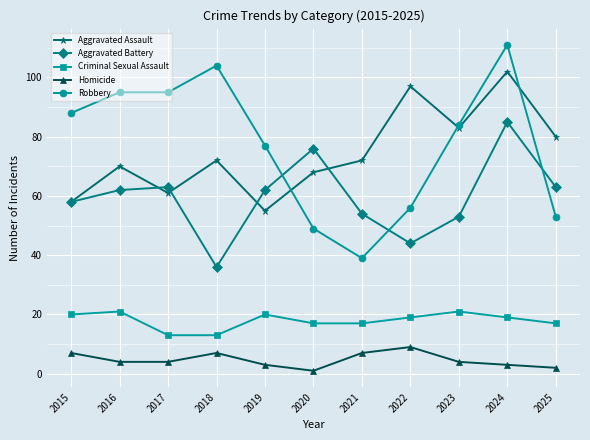

What is the value of the Aggravated Battery point at the 2nd from the left?

62